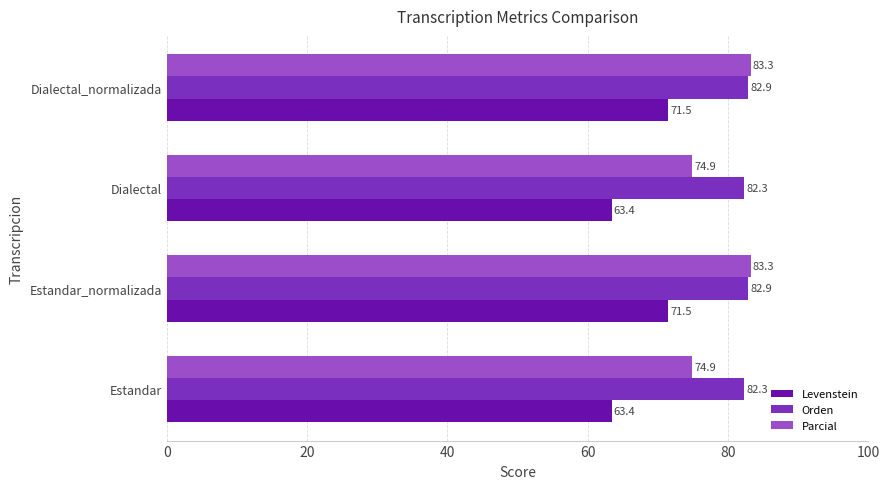

At Dialectal_normalizada, list the series in order from smallest to largest.

Levenstein, Orden, Parcial